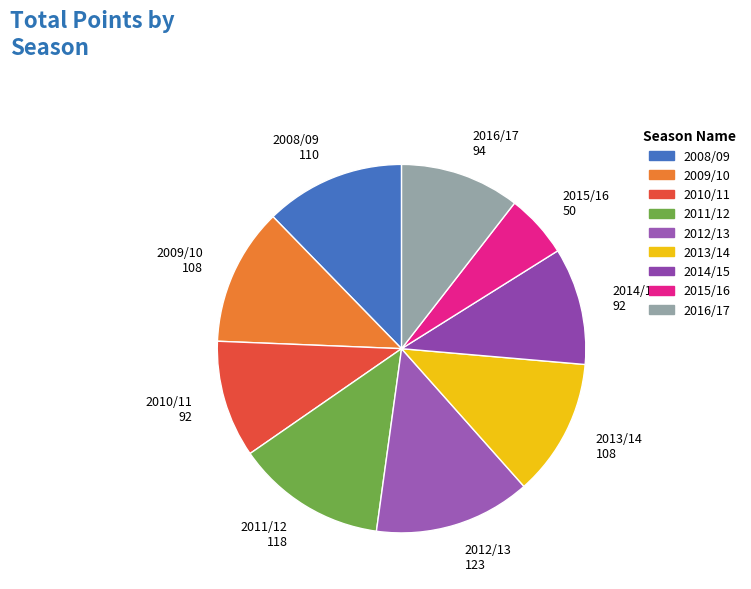

The 2013/14 108 slice represents 12% of the pie. True or false?

True